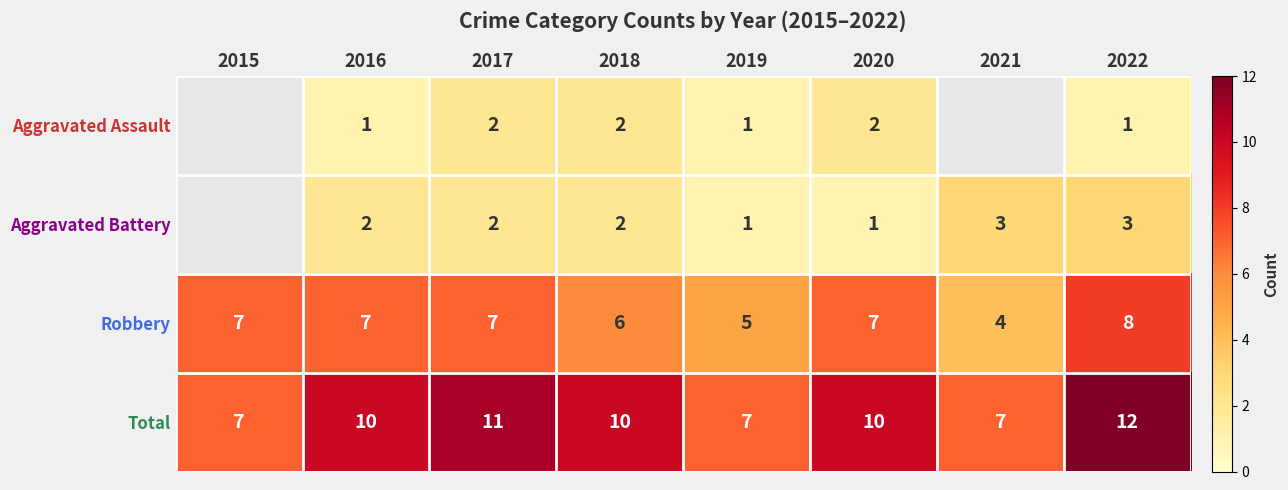

What value does the Total series have at 2019?

7